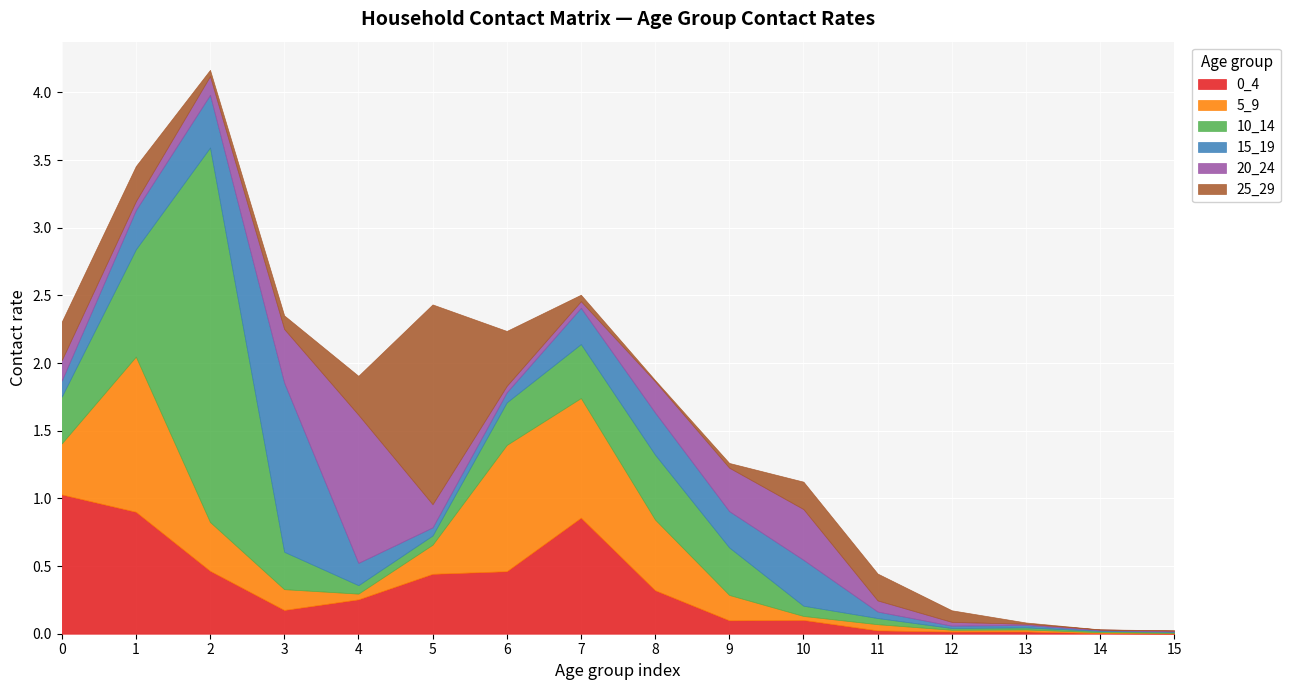

Where is 10_14 nearest to the value 1?

1